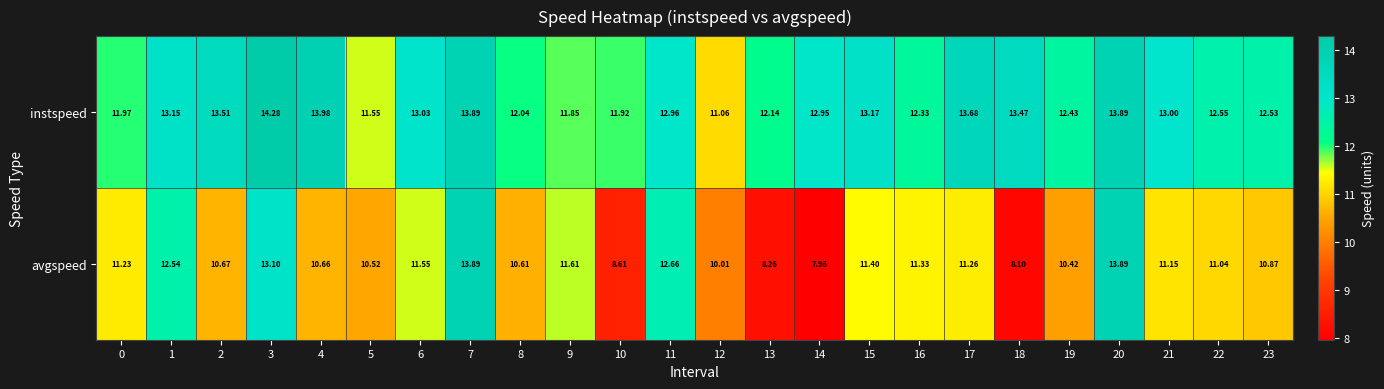

Rank the series by their maximum value, from lowest to highest.

avgspeed, instspeed